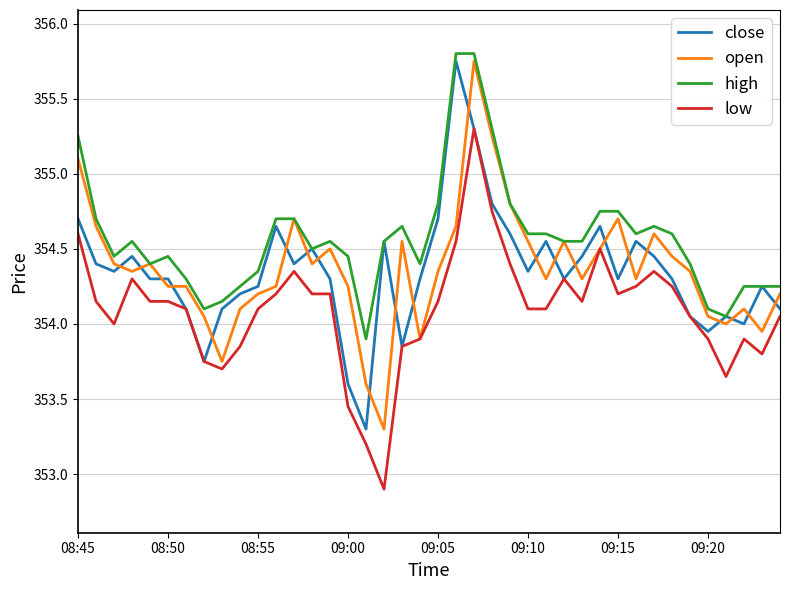

True or false: low and high cross at least once.

False